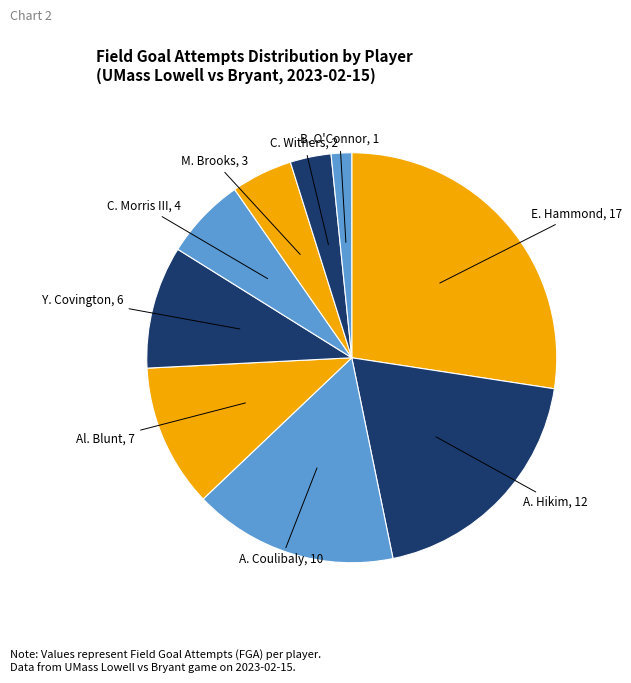

Does E. Hammond account for over 50% of the chart?

No